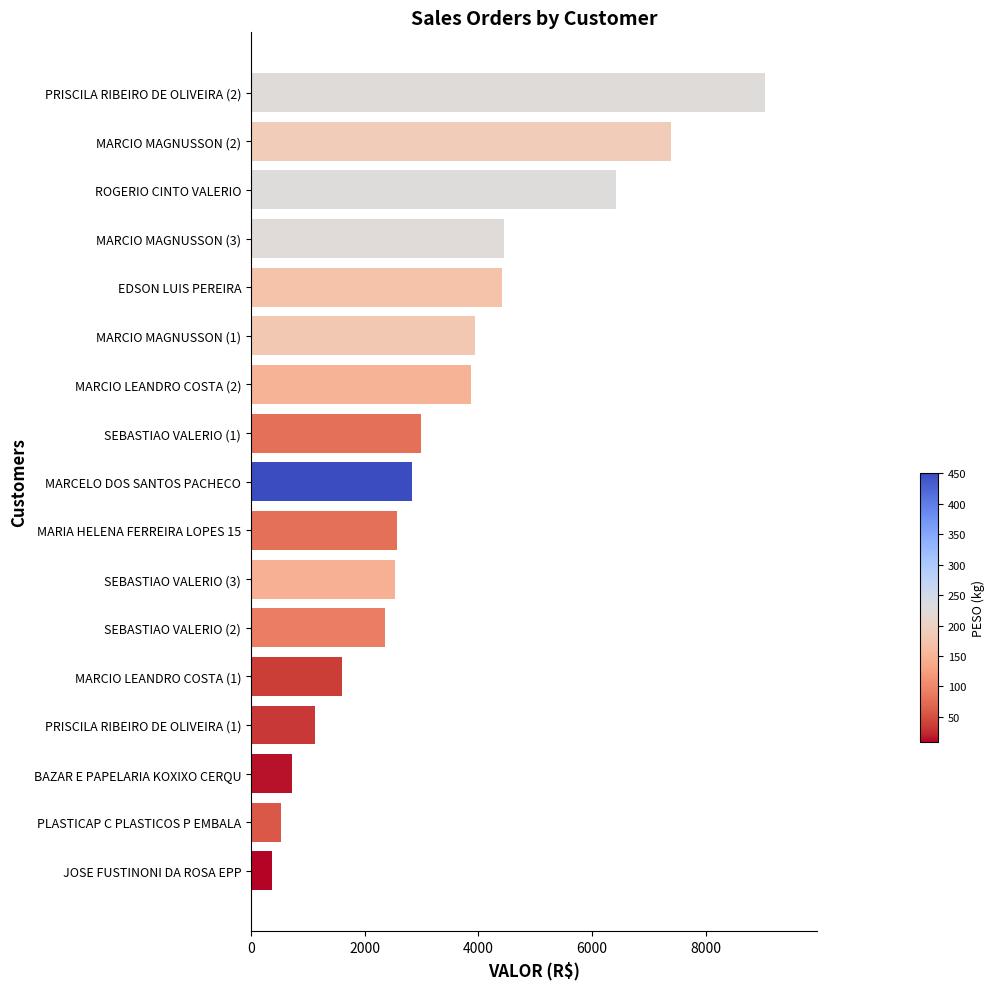

Is it true that the value at MARCIO LEANDRO COSTA (2) is 3872.7?

True